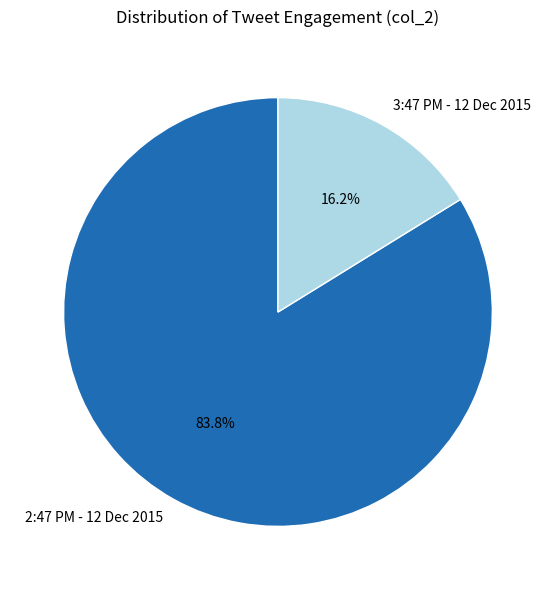

The 2:47 PM - 12 Dec 2015 slice represents 99% of the pie. True or false?

False